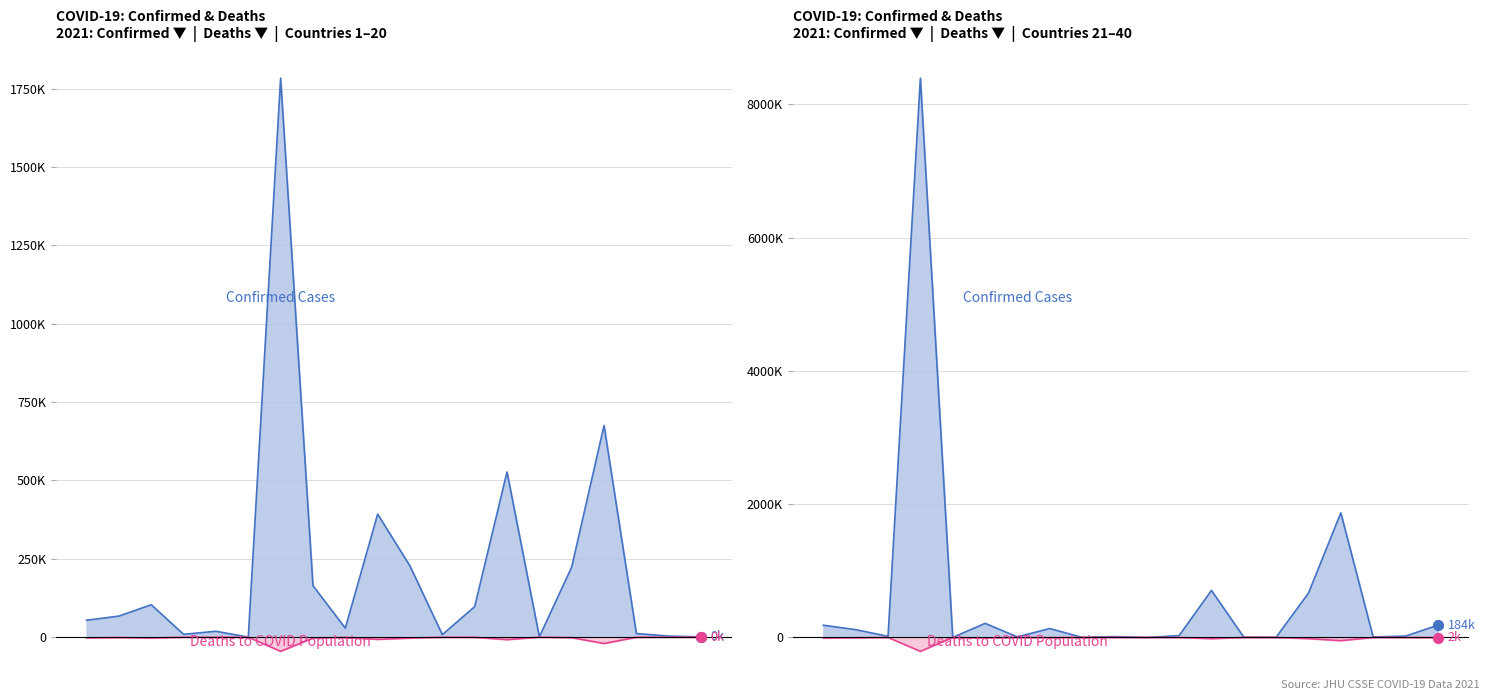

Which series has the largest total across all categories?

Confirmed